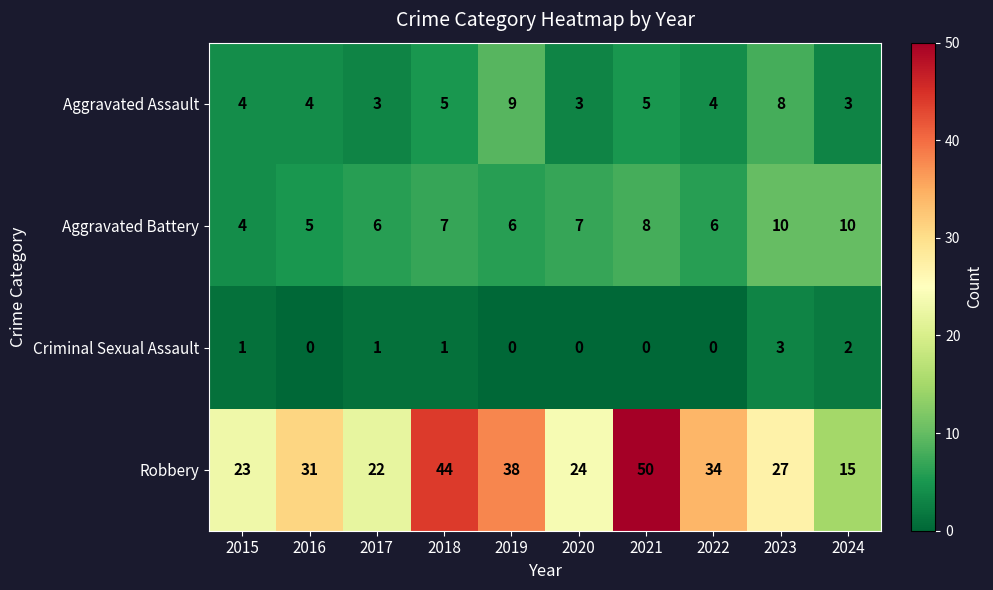

At which label does Robbery reach its peak?

2021